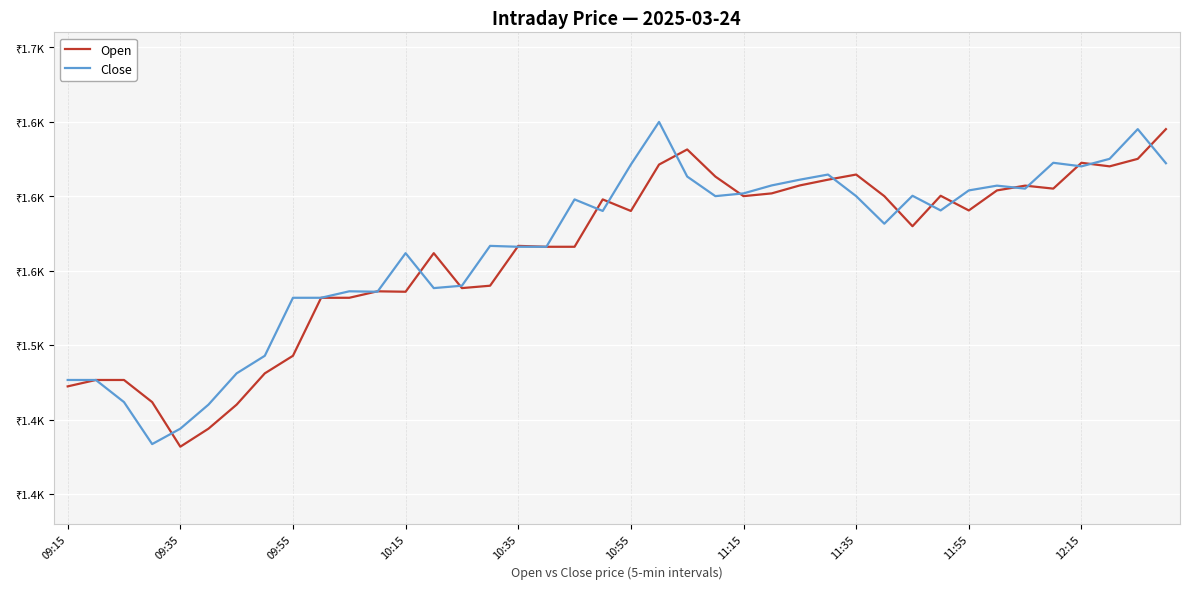

What are all the series names shown in the legend?

Open, Close